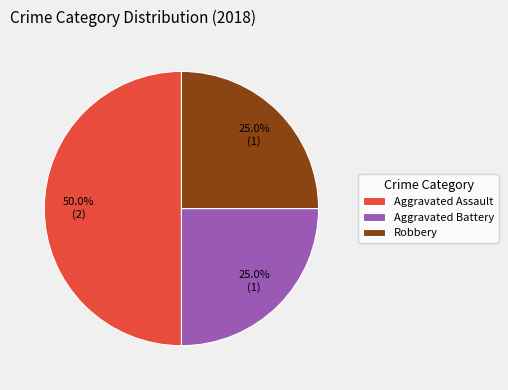

What is the largest slice in the pie chart?

Aggravated Assault